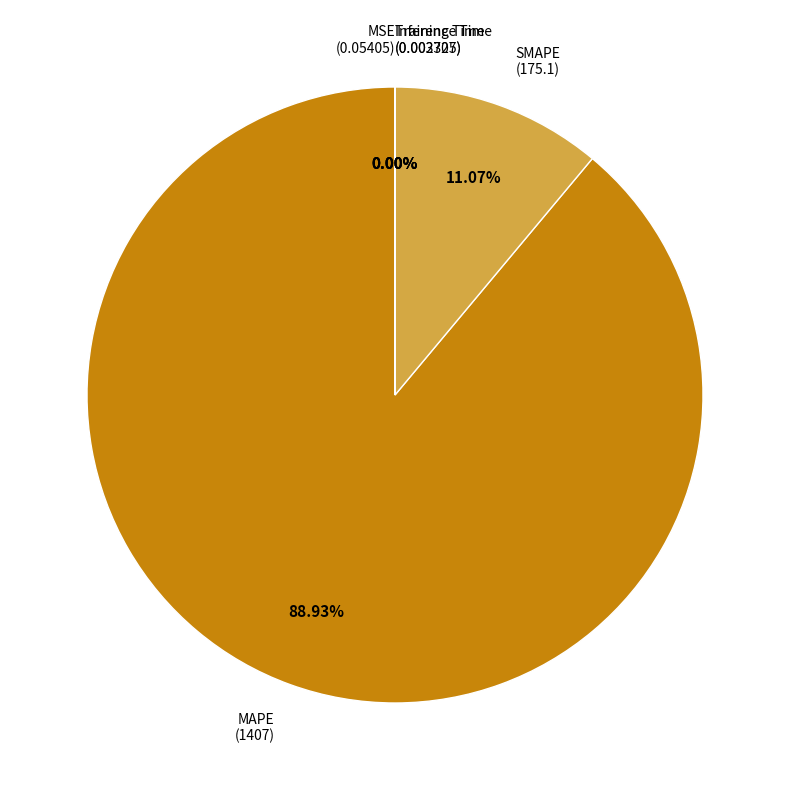

Is there any slice that represents more than half of the pie?

Yes